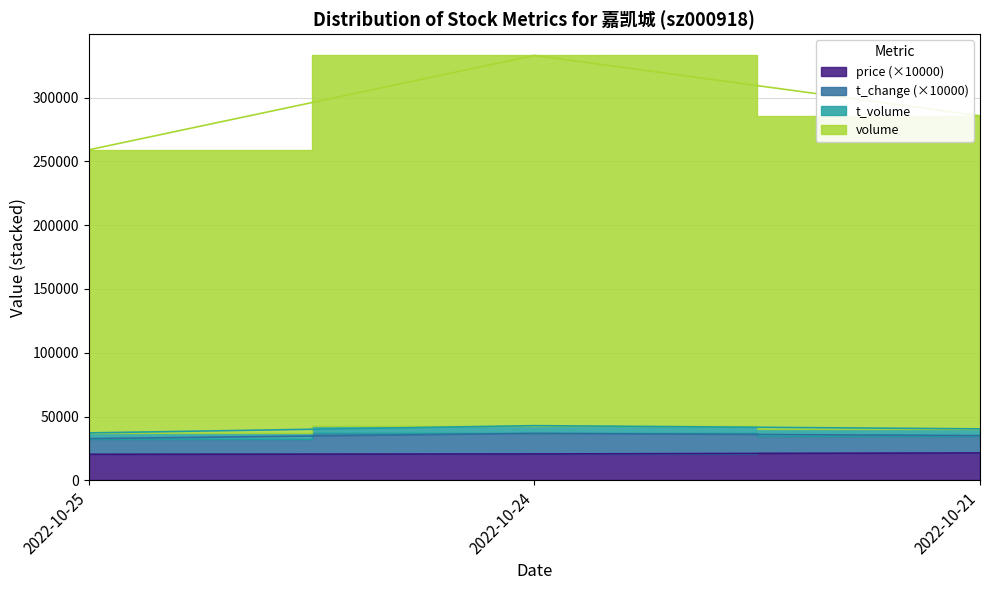

What is the difference between the maximum and minimum values in the t_volume series?

5668